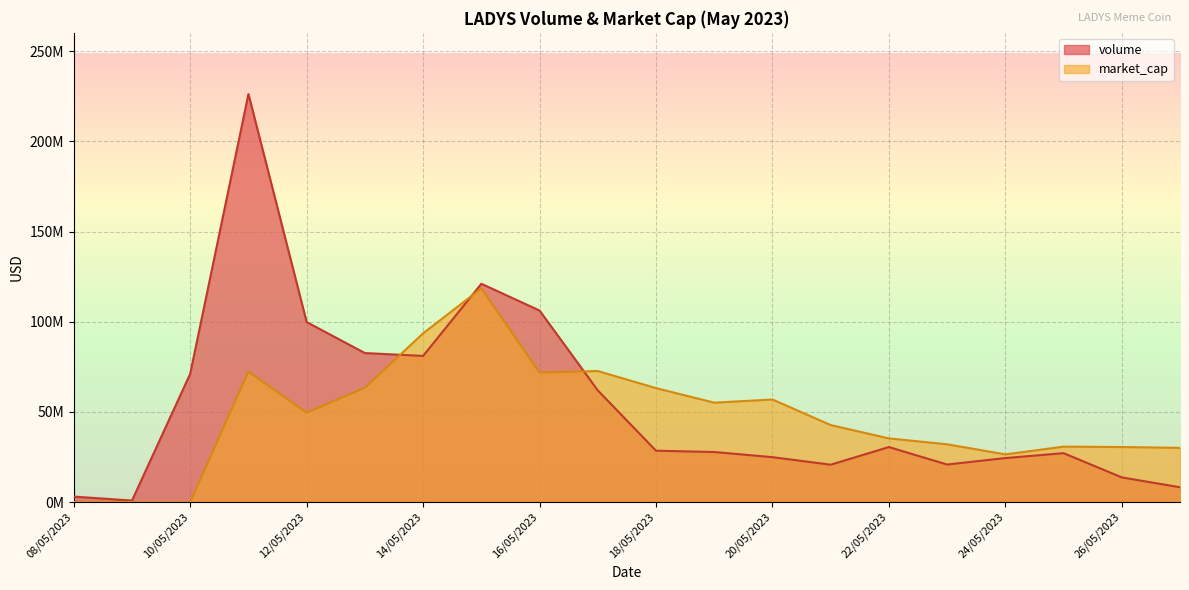

What is the maximum value shown in the chart?

226303475.8